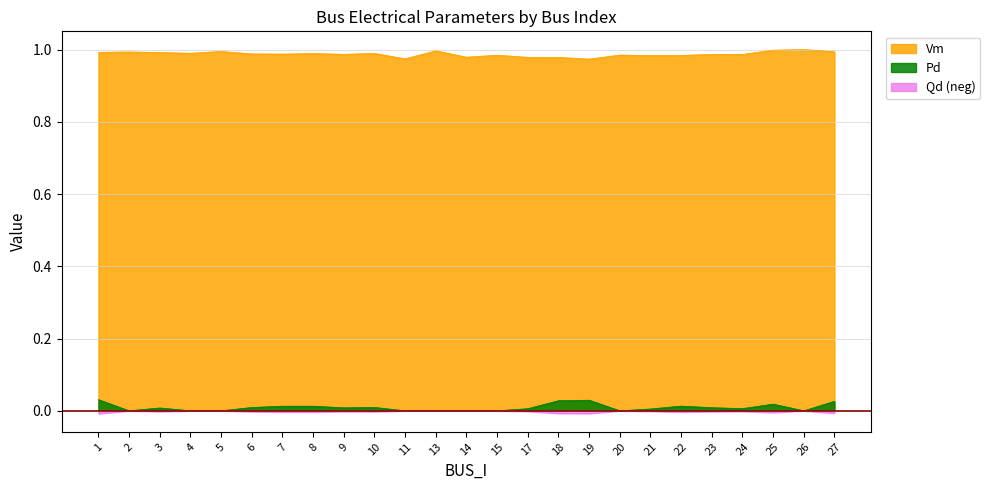

How many negative values does the Qd series have?

16